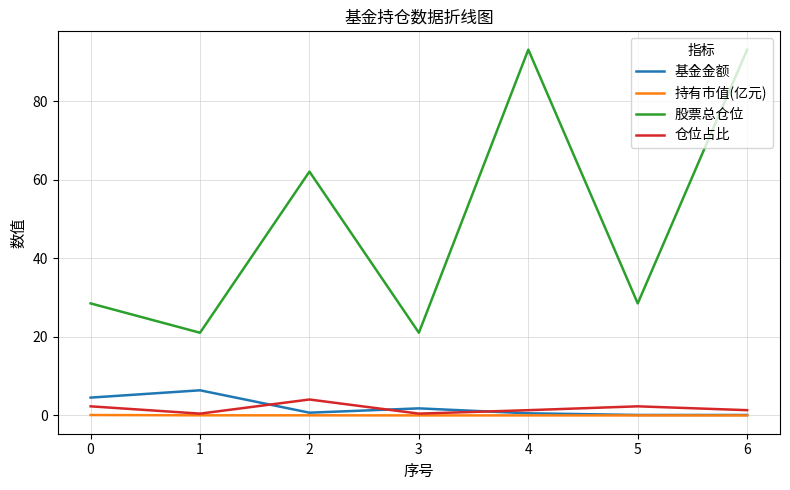

True or false: 股票总仓位 and 基金金额 cross at least once.

False